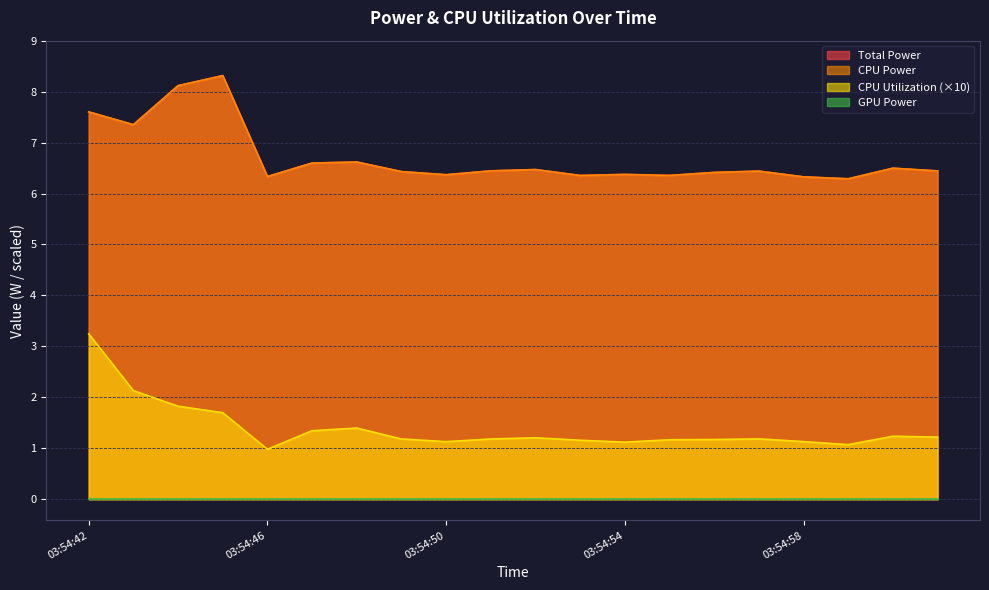

True or false: CPU Utilization and Total Power intersect in this chart.

False